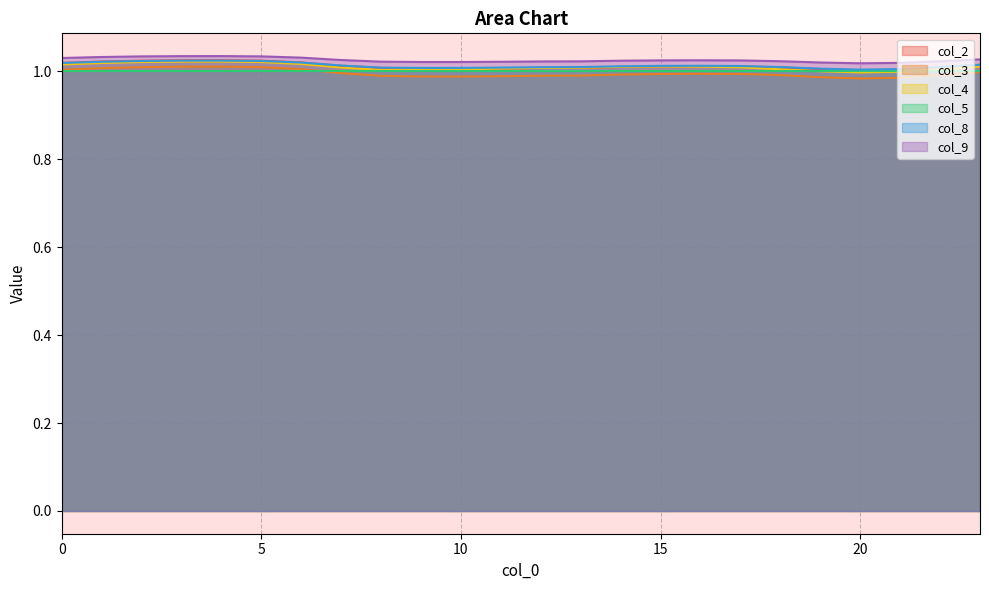

True or false: col_3 and col_8 intersect in this chart.

False